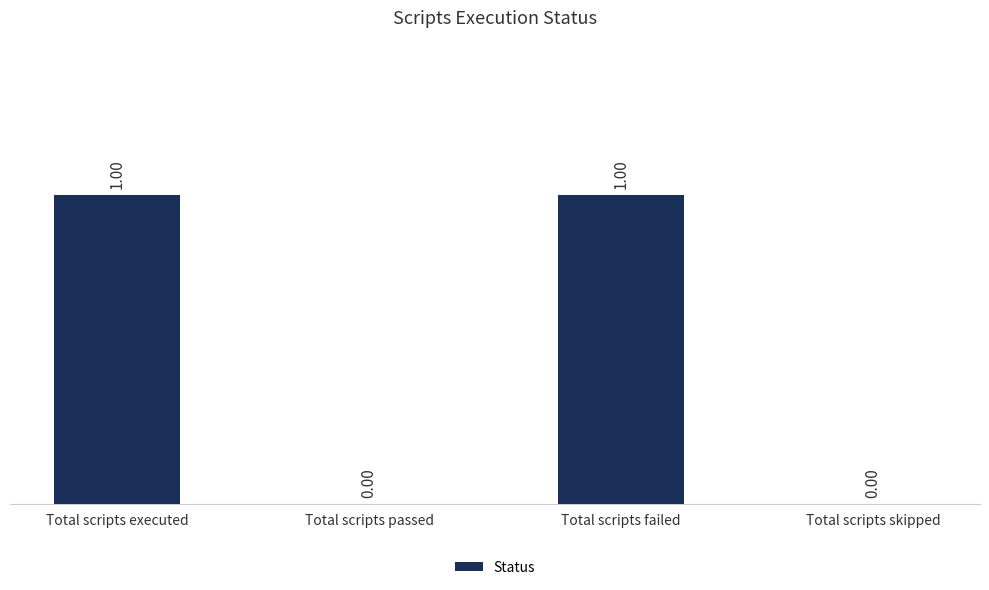

Which has a higher value, Total scripts passed or Total scripts failed?

Total scripts failed